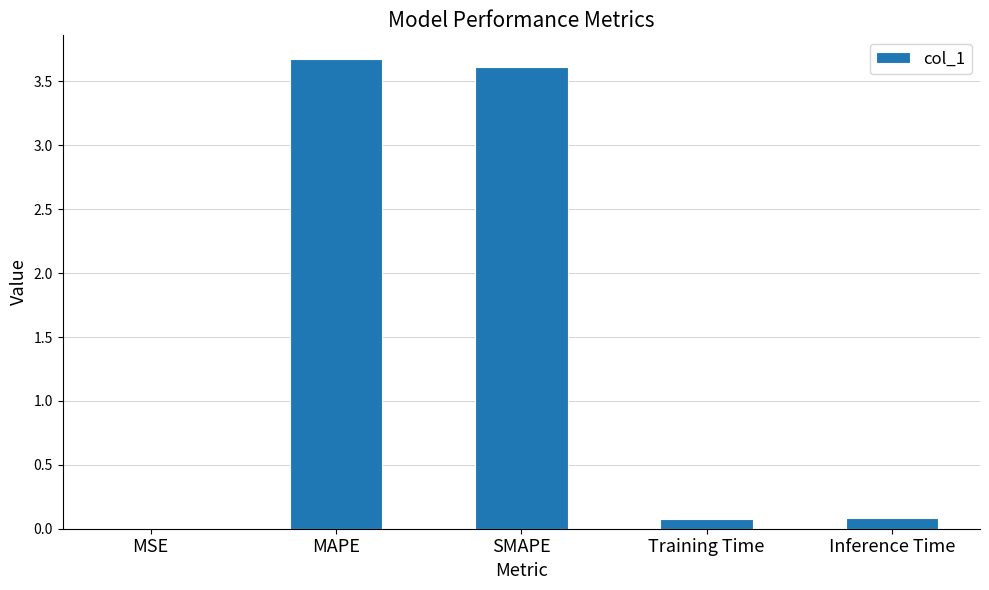

What is the approximate value at MAPE?

3.7